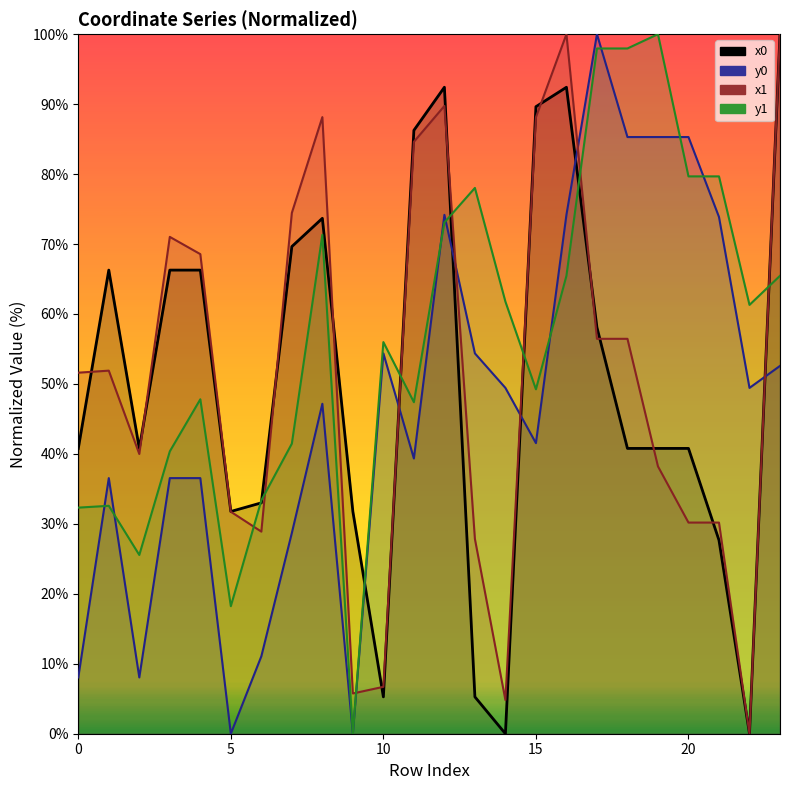

Between 8 and 22, which series saw the biggest shift?

x1